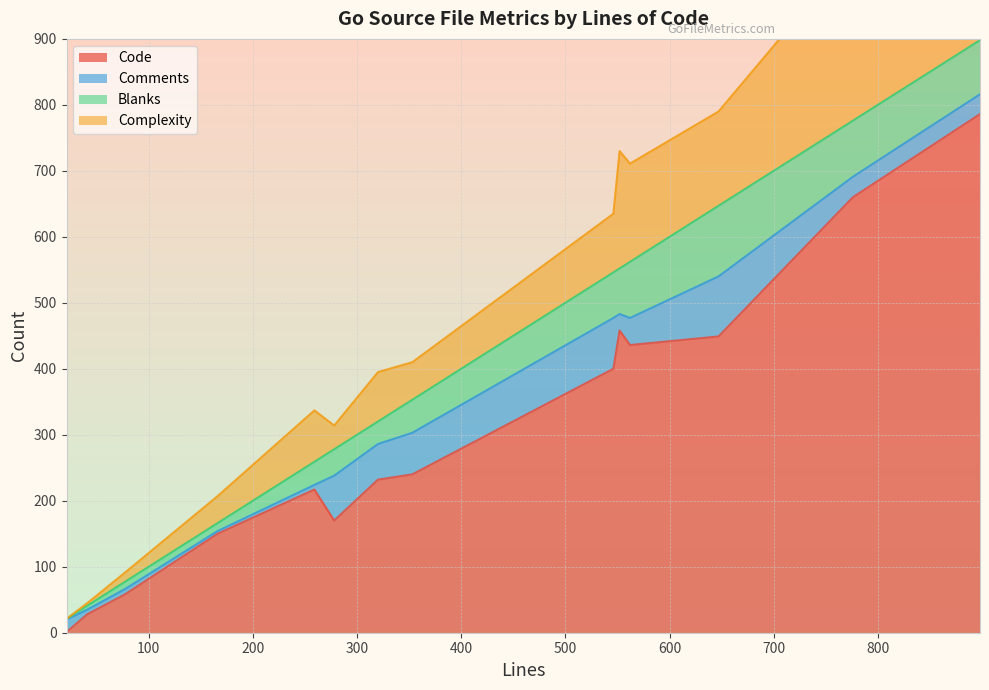

What is the highest value of the Code series?

786